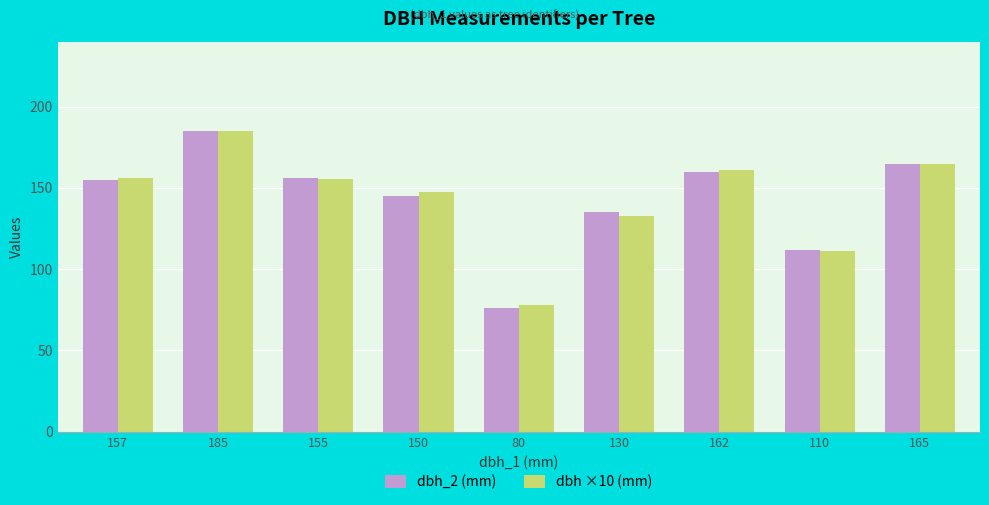

Is the value of dbh_2 (mm) at 157 greater than the value of dbh ×10 (mm) at 110?

Yes